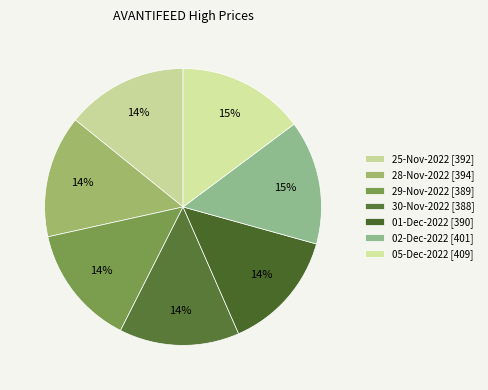

To the nearest percent, what is the difference between the largest and smallest slice percentages?

1%